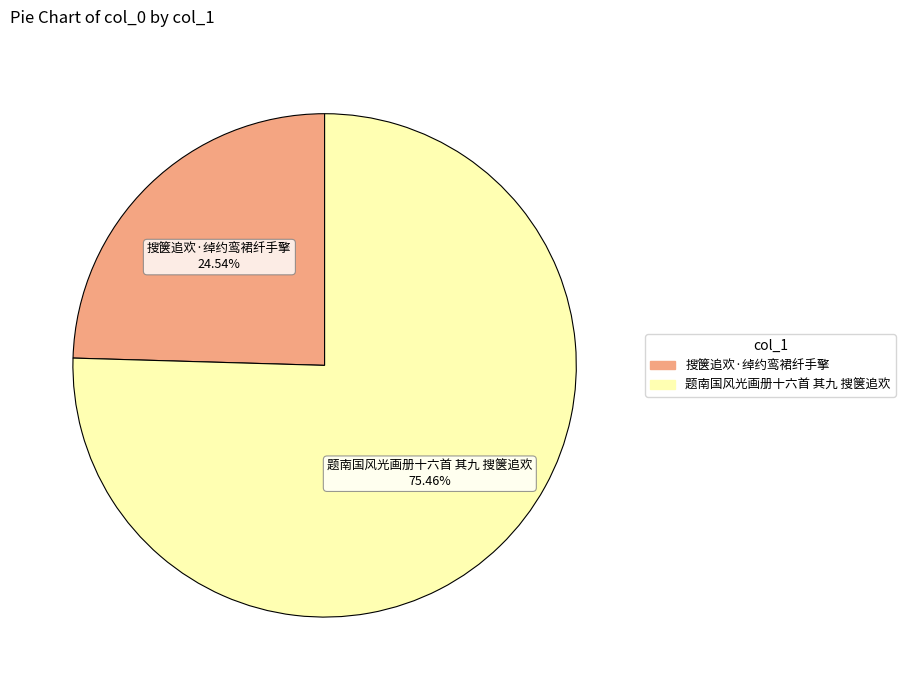

Combined, do 搜箧追欢·绰约鸾裙纤手擎 and 题南国风光画册十六首 其九 搜箧追欢 account for over 50%?

Yes